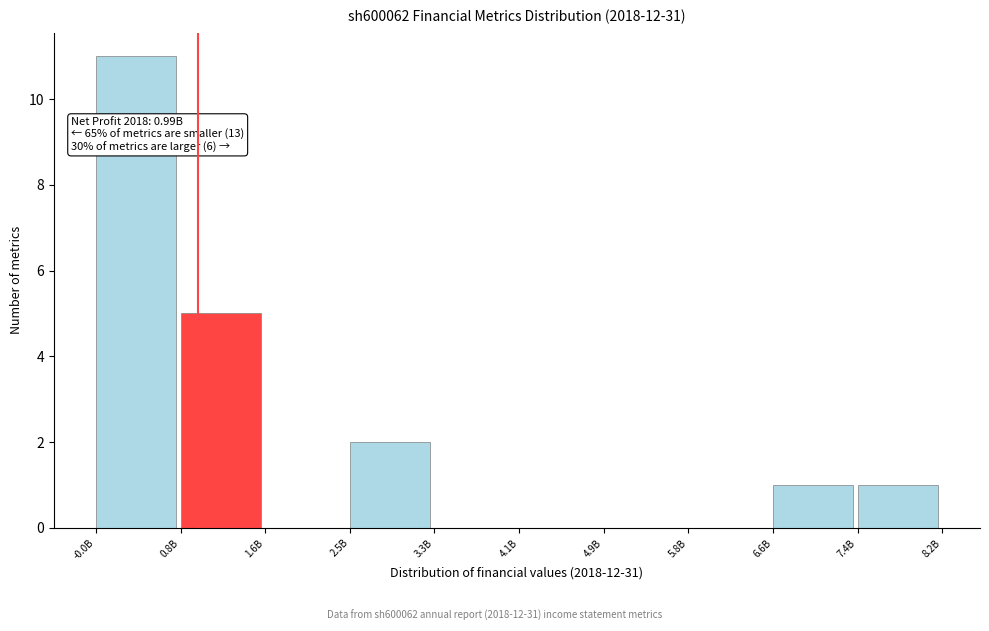

Reading left to right, what are all the values shown in this chart?

-0.0B=11	0.8B=5	1.6B=0	2.5B=2	3.3B=0	4.1B=0	4.9B=0	5.8B=0	6.6B=1	7.4B=1